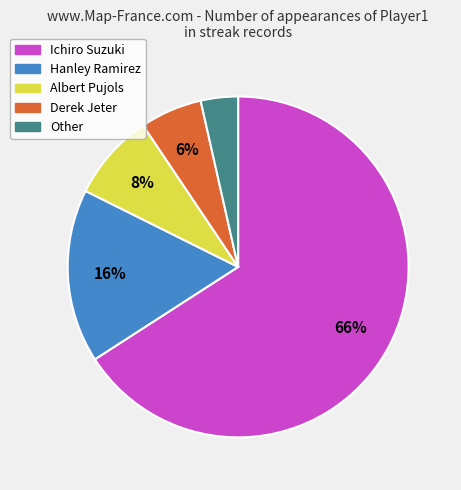

Rank the categories by value from highest to lowest.

Ichiro Suzuki, Hanley Ramirez, Albert Pujols, Derek Jeter, Other